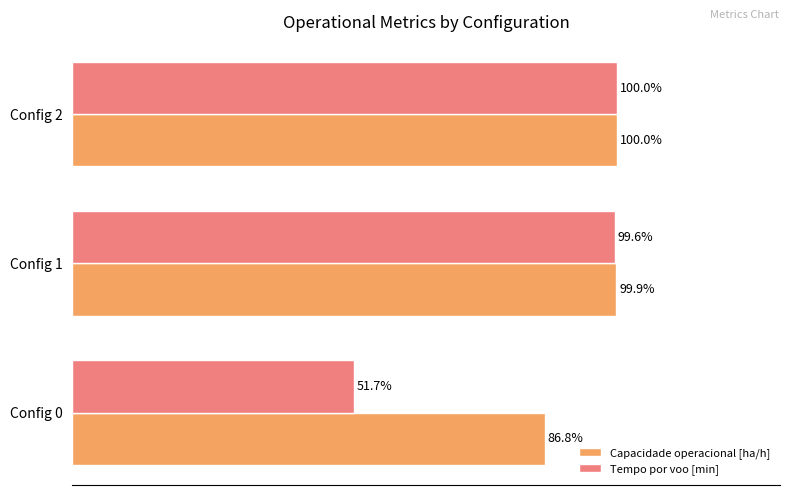

List the series in order of their overall mean, highest first.

Capacidade operacional [ha/h], Tempo por voo [min]